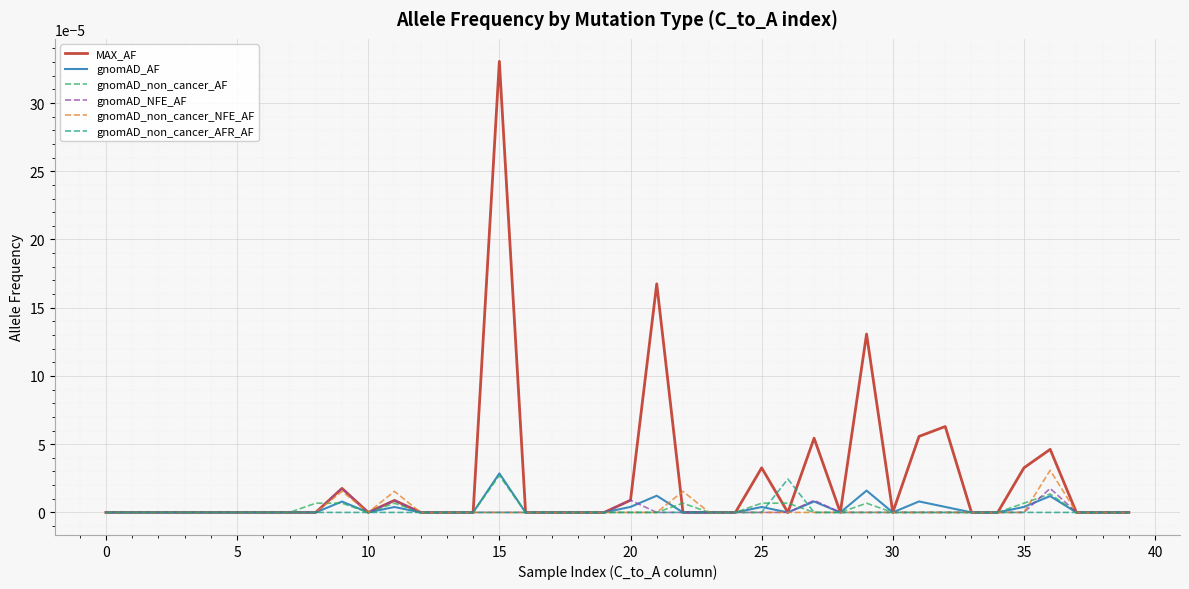

Which series has the largest total across all categories?

MAX_AF